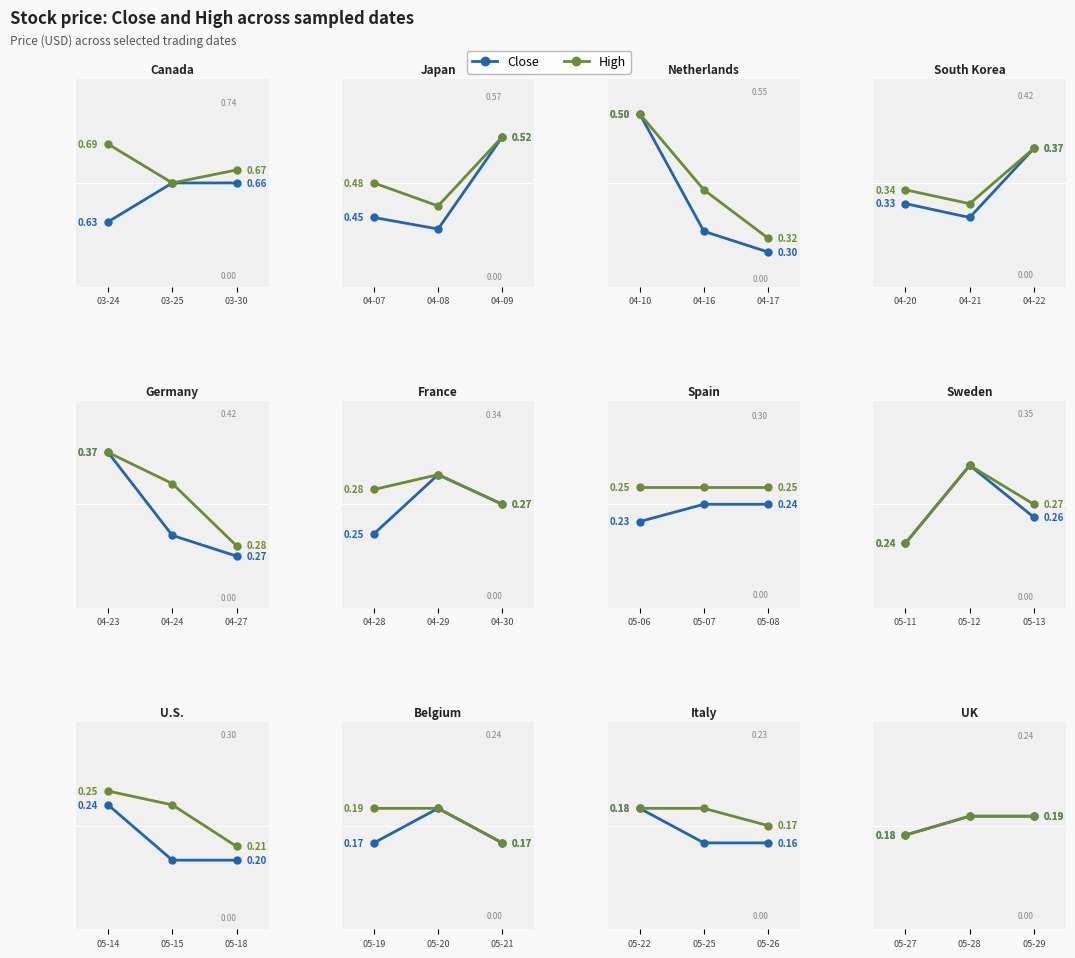

How many lines are shown in the chart?

2